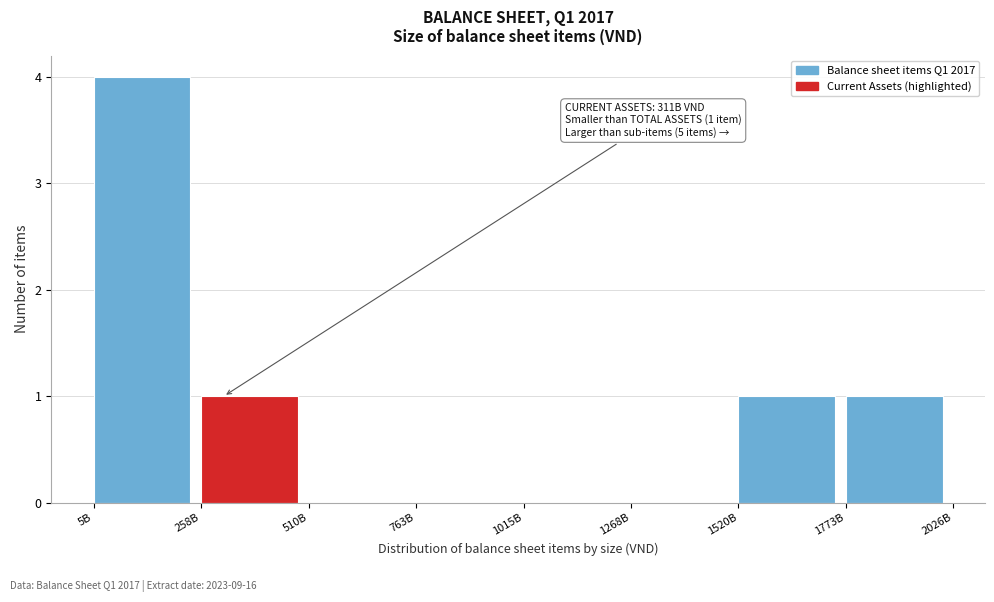

Reading left to right, extract all data points from this chart.

5B=4	258B=1	510B=0	763B=0	1015B=0	1268B=0	1520B=1	1773B=1